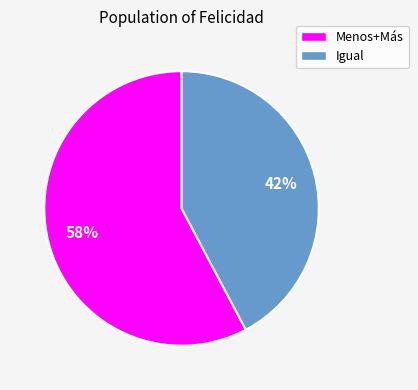

To the nearest percent, what is the difference between the largest and smallest slice percentages?

16%